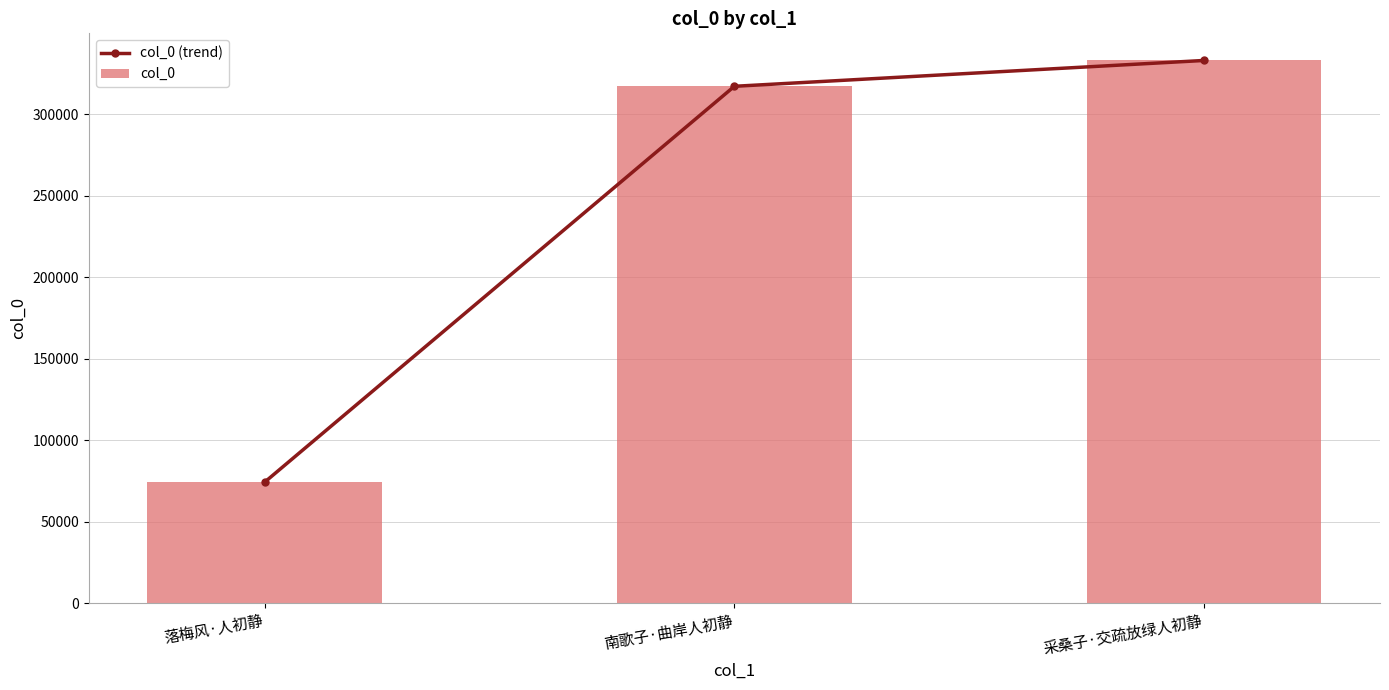

What is the smallest value displayed?

74297